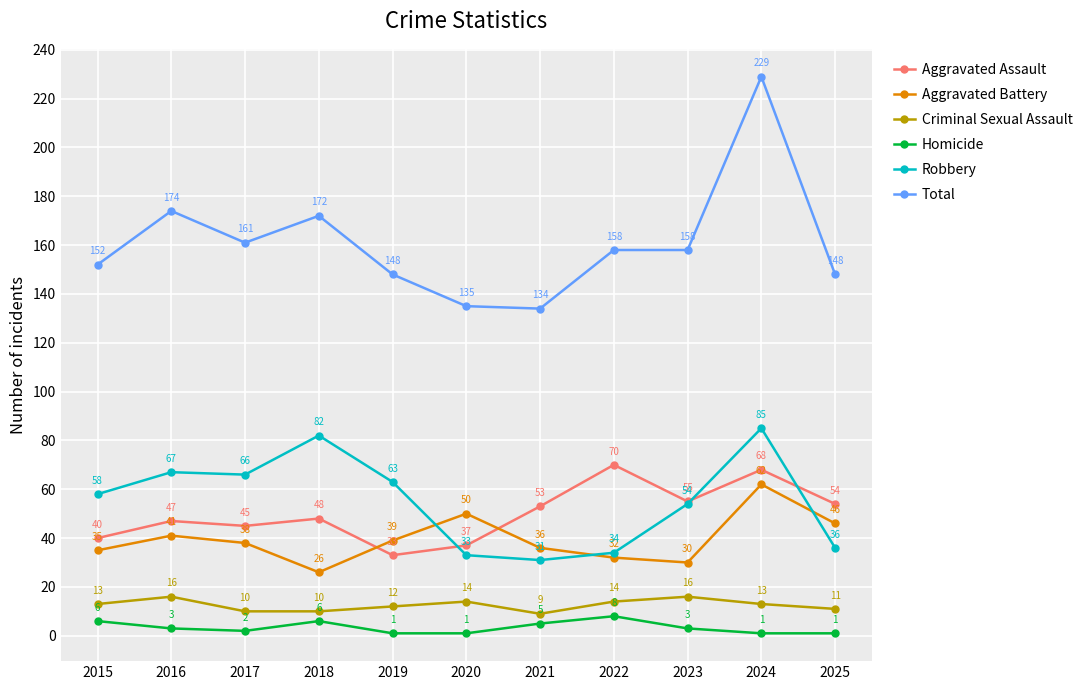

How many interior local valleys does the Robbery series have?

2